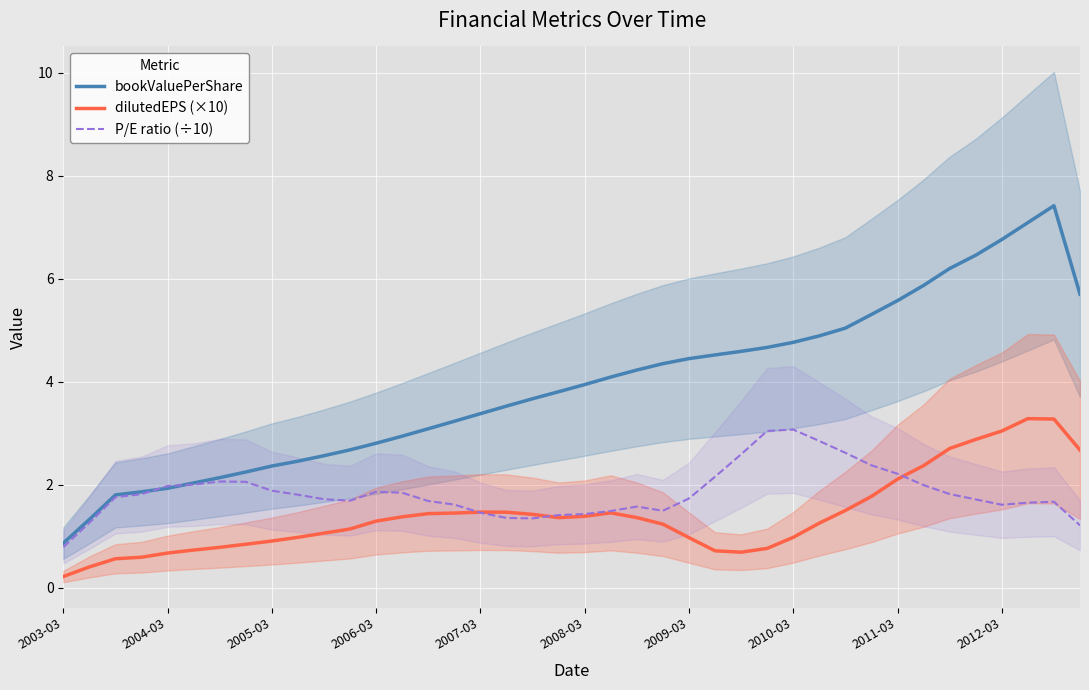

List the series in order of their peak value, highest first.

bookValuePerShare, dilutedEPS (×10), P/E ratio (÷10)